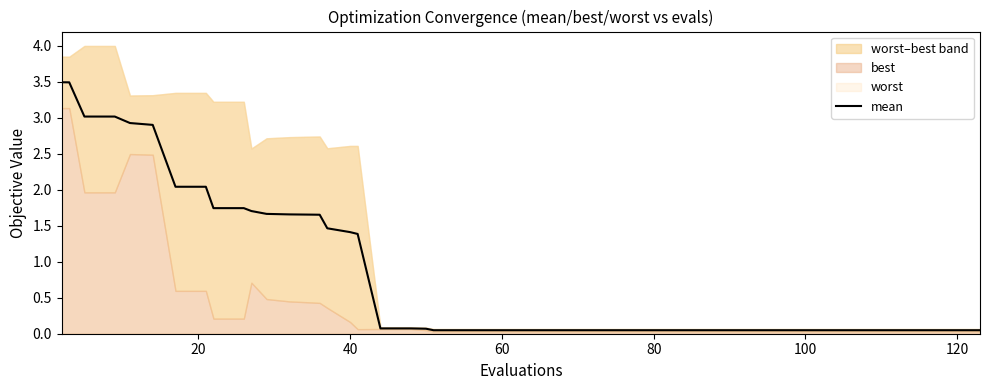

The value at 39 is 0.1. True or false?

False